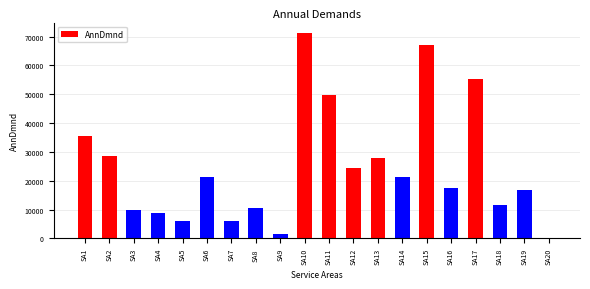

What is the change in value from SA5 to SA15?

+60770.8